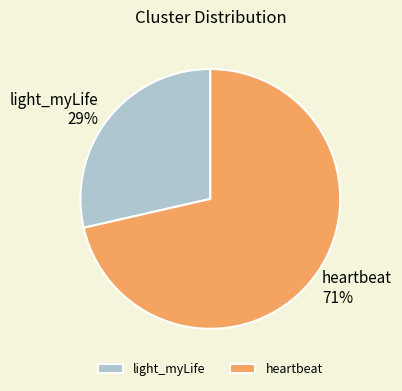

Is the sum of light_myLife and heartbeat greater than half?

Yes